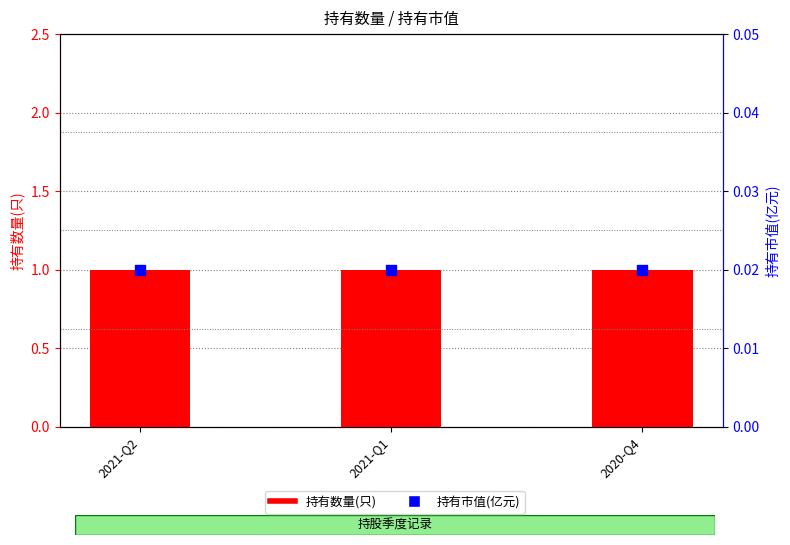

Which series reaches the minimum Y coordinate?

持有市值(亿元)